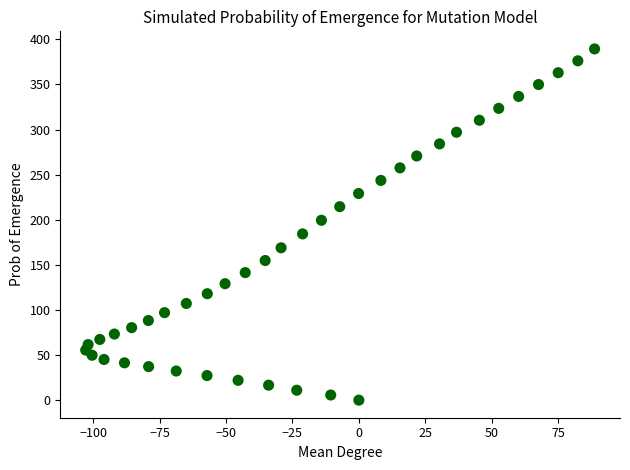

What Y value in the scatter plot is closest to 194?

199.4